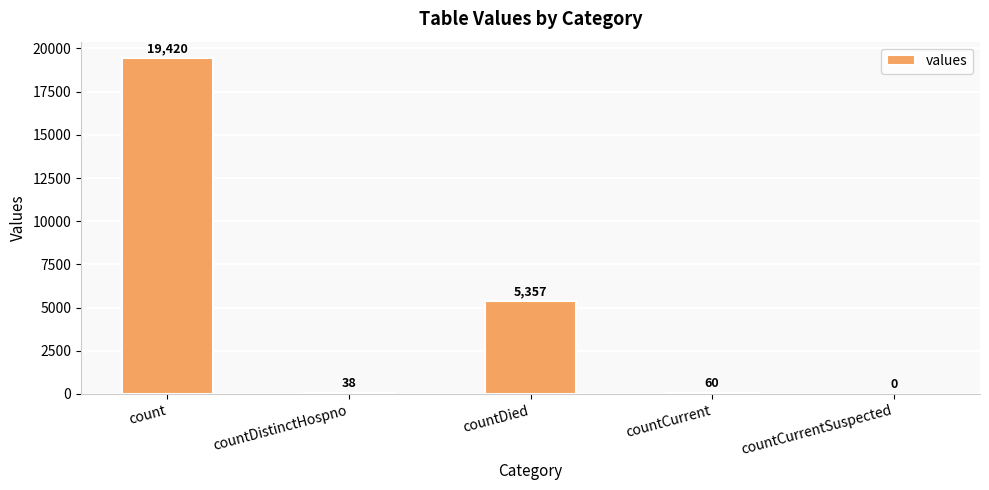

At which label does the data first exceed 60?

count